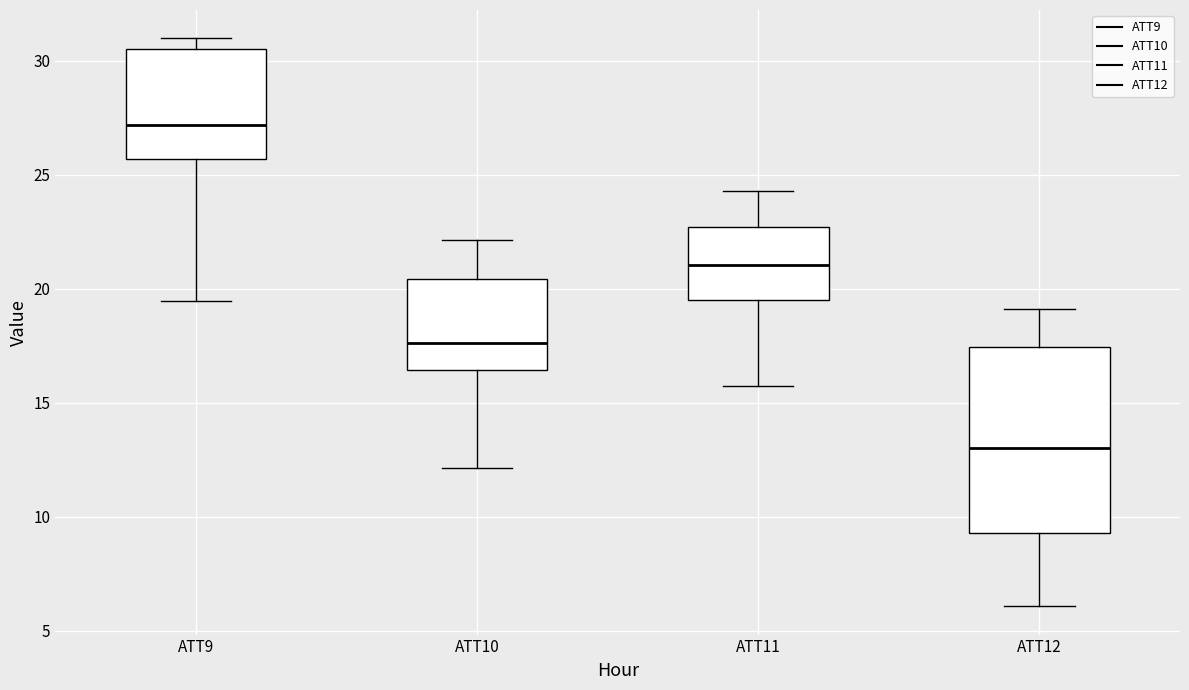

Where does the lower whisker of the box for ATT12 end on the y-axis? The values are not printed on the chart, so give them approximately, as read against the axis.

6.0